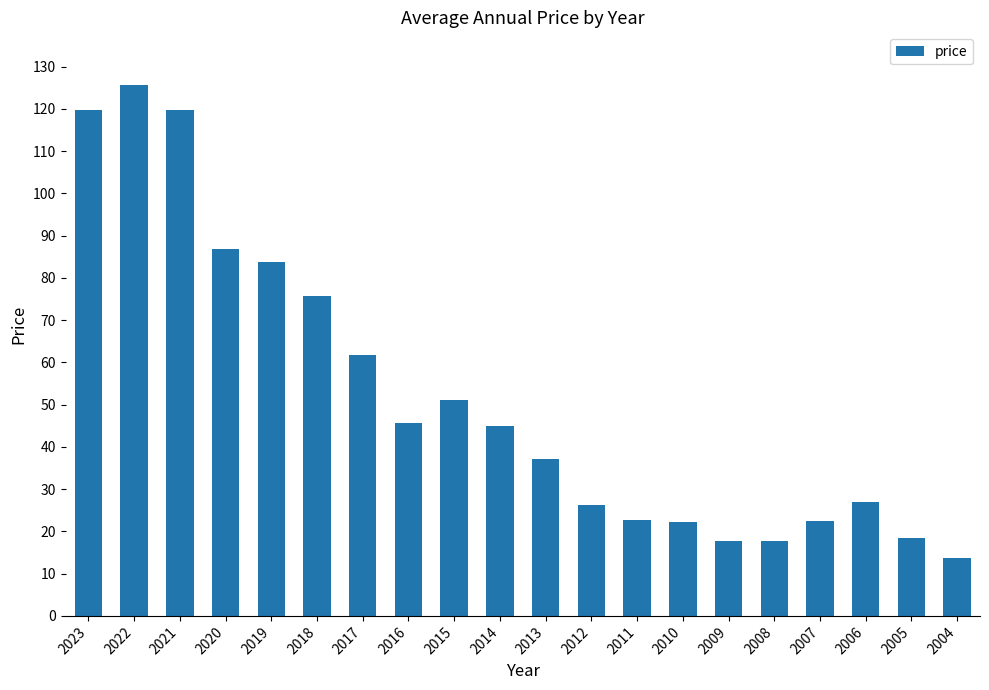

Which label corresponds to the smallest value in the chart?

2004